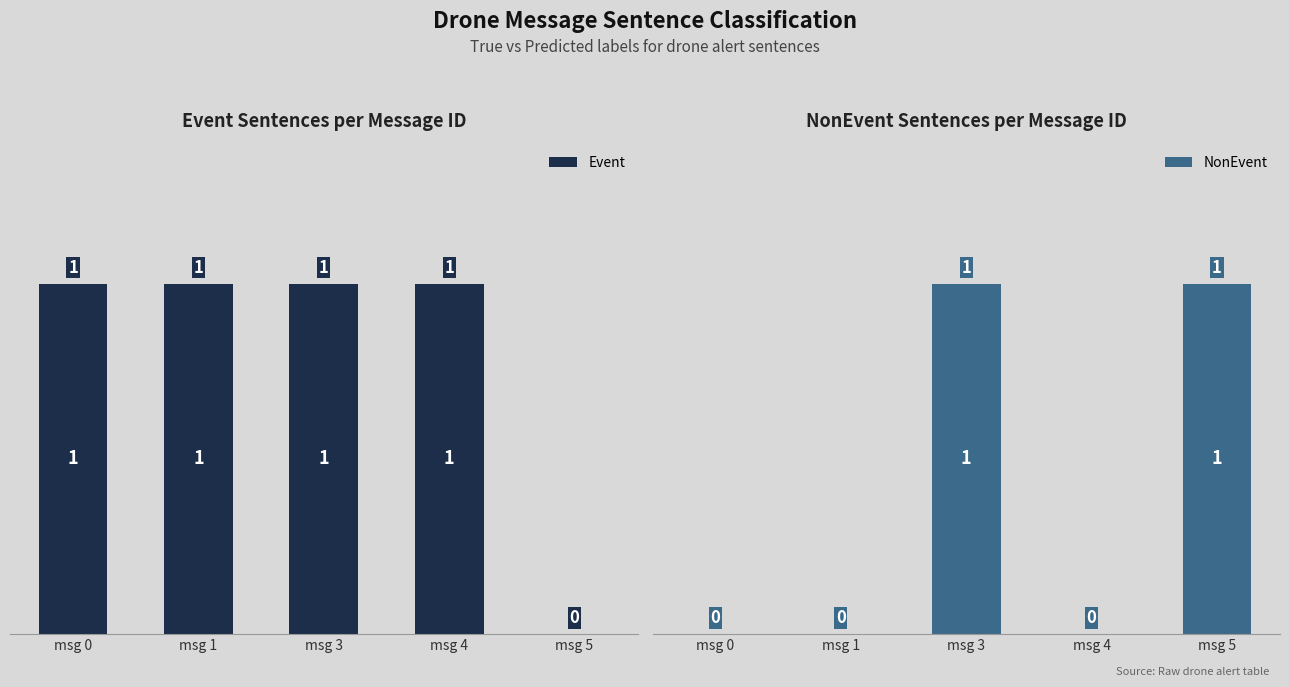

Does the chart contain any negative values?

No